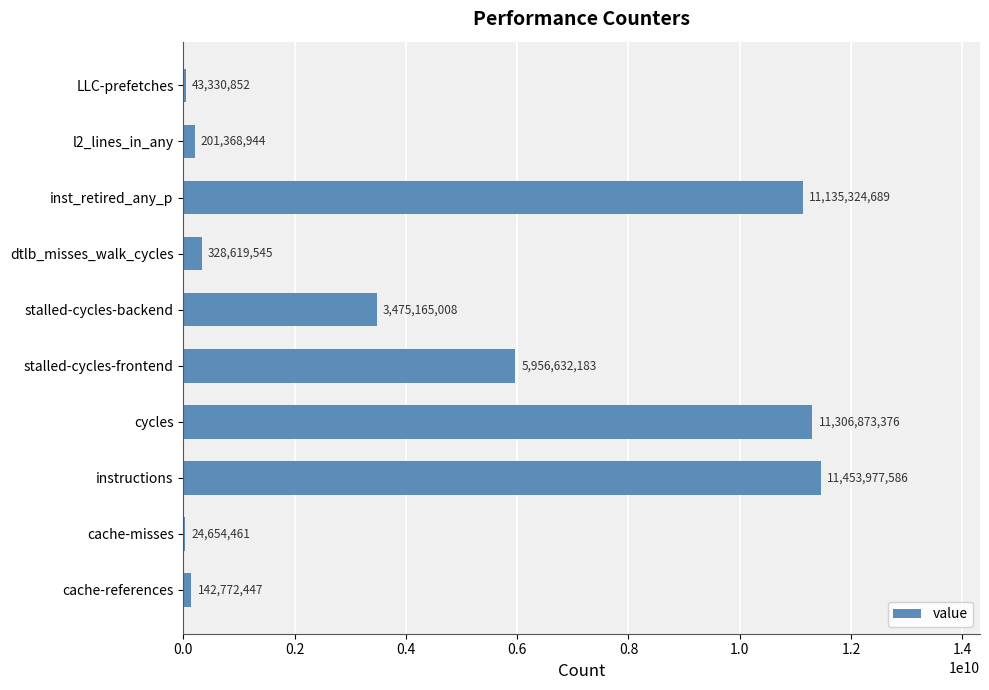

At which label is the value closest to 5739316023?

stalled-cycles-frontend